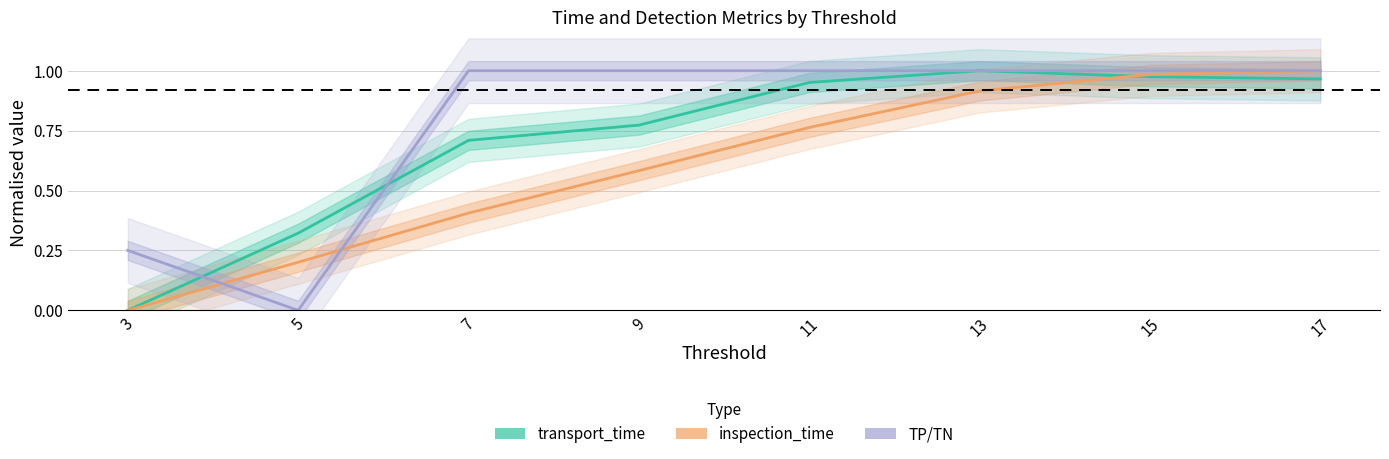

Is this an area chart (filled region under the line)?

No